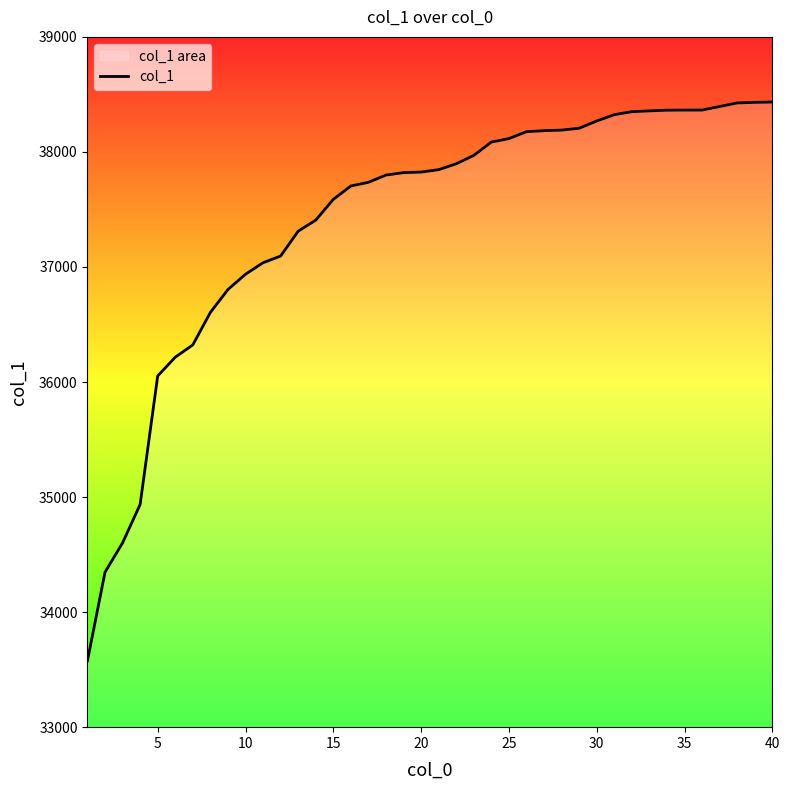

At which category does the chart reach its minimum across all series?

1